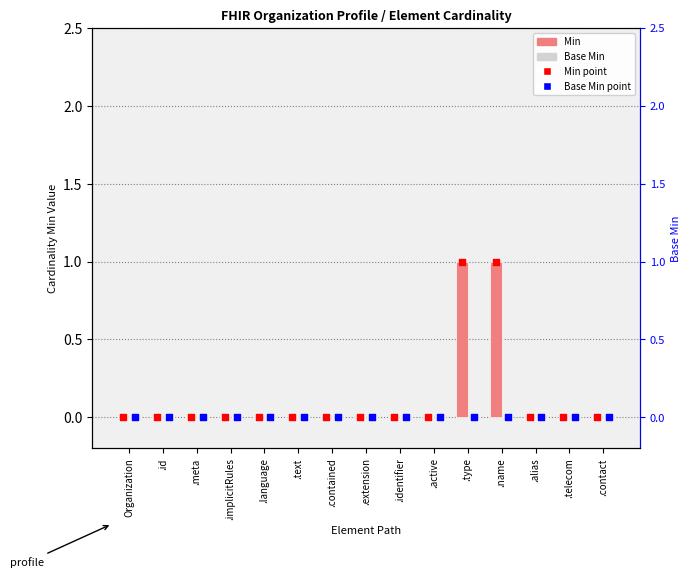

Which series has the widest spread of Y values?

Min